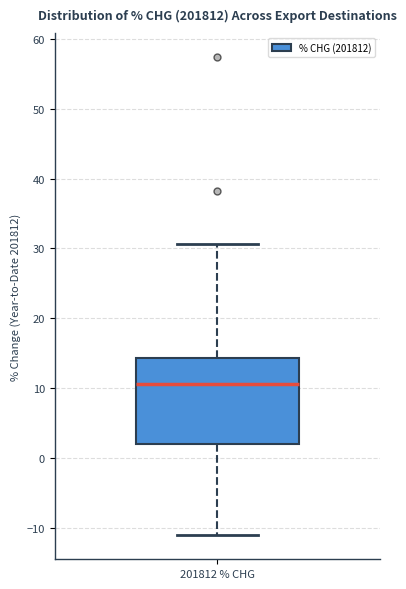

Where is the upper edge of the box for 201812 % CHG on the y-axis? The values are not printed on the chart, so give them approximately, as read against the axis.

14